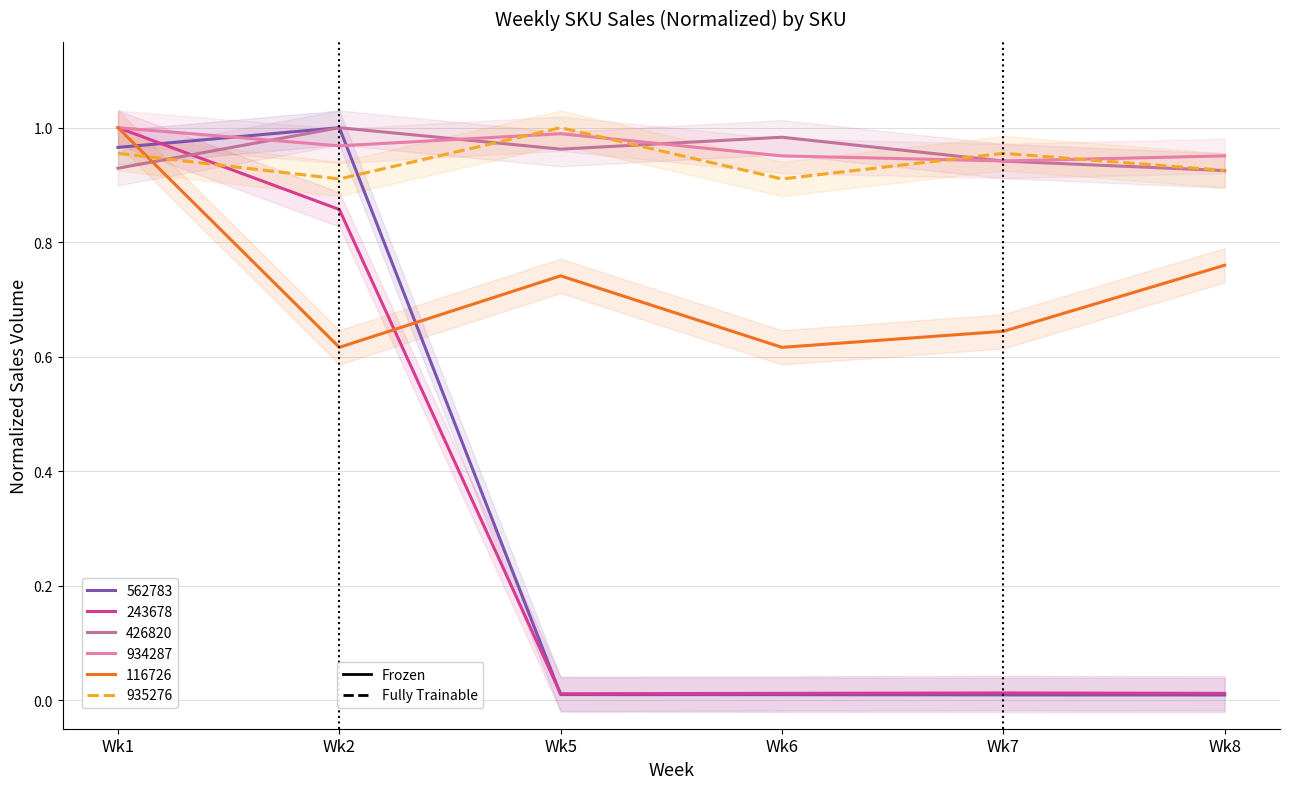

Reading left to right, list all the values displayed in this chart.

562783: 1.0	1.0	0.0	0.0	0.0	0.0
243678: 1.0	0.9	0.0	0.0	0.0	0.0
426820: 0.9	1.0	1.0	1.0	0.9	0.9
934287: 1.0	1.0	1.0	1.0	0.9	1.0
116726: 1.0	0.6	0.7	0.6	0.6	0.8
935276: 1.0	0.9	1.0	0.9	1.0	0.9